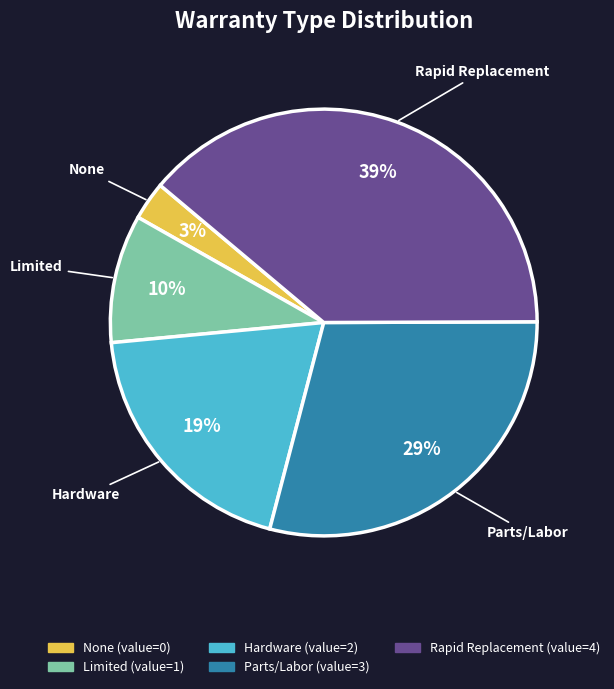

The Limited slice represents 1% of the pie. True or false?

False